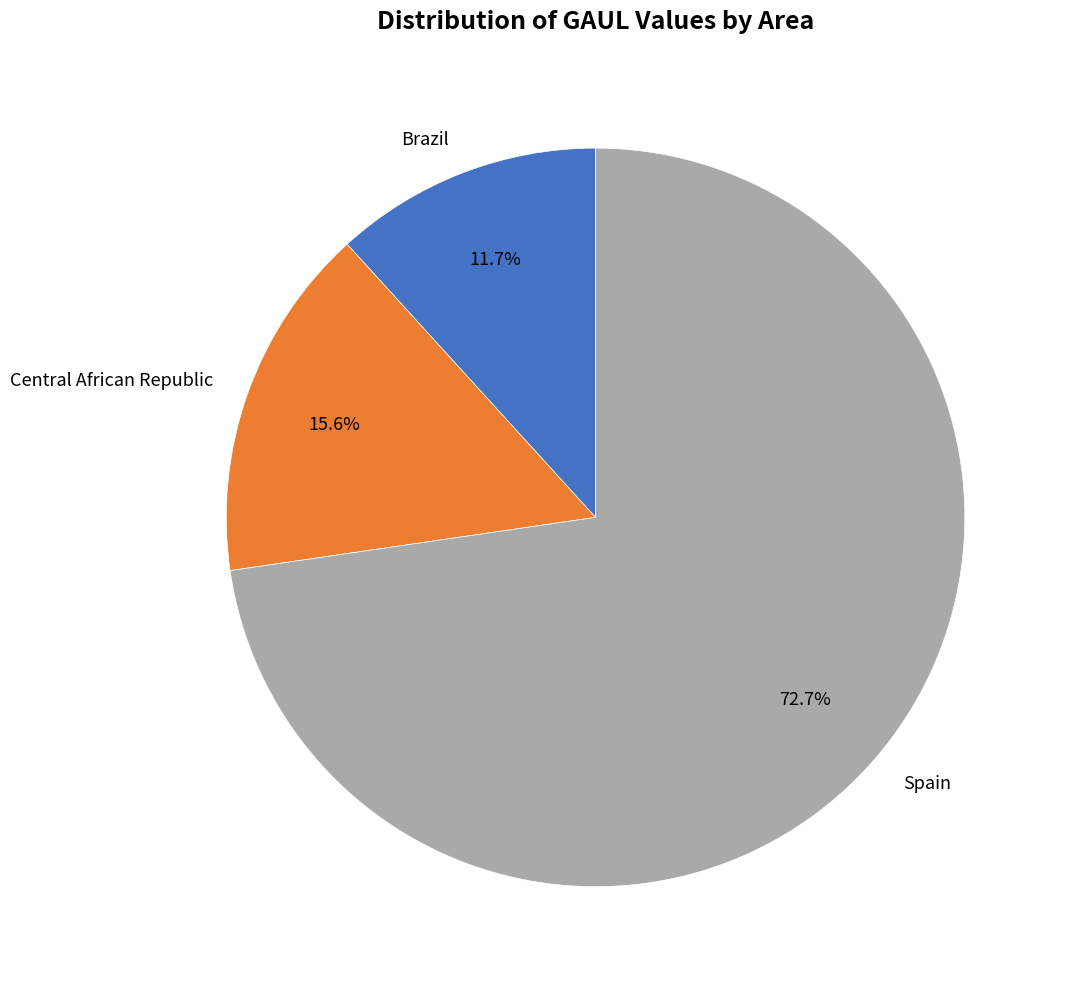

To the nearest percent, what is the average slice percentage?

33%